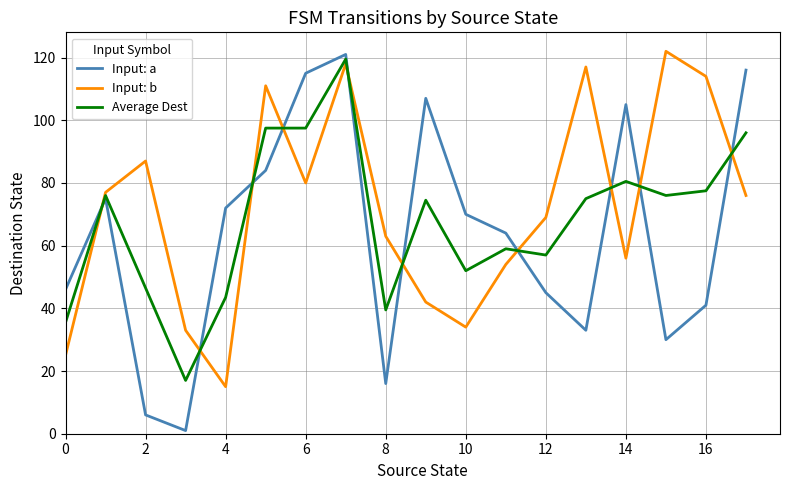

True or false: Input: a and Input: b cross at least once.

True